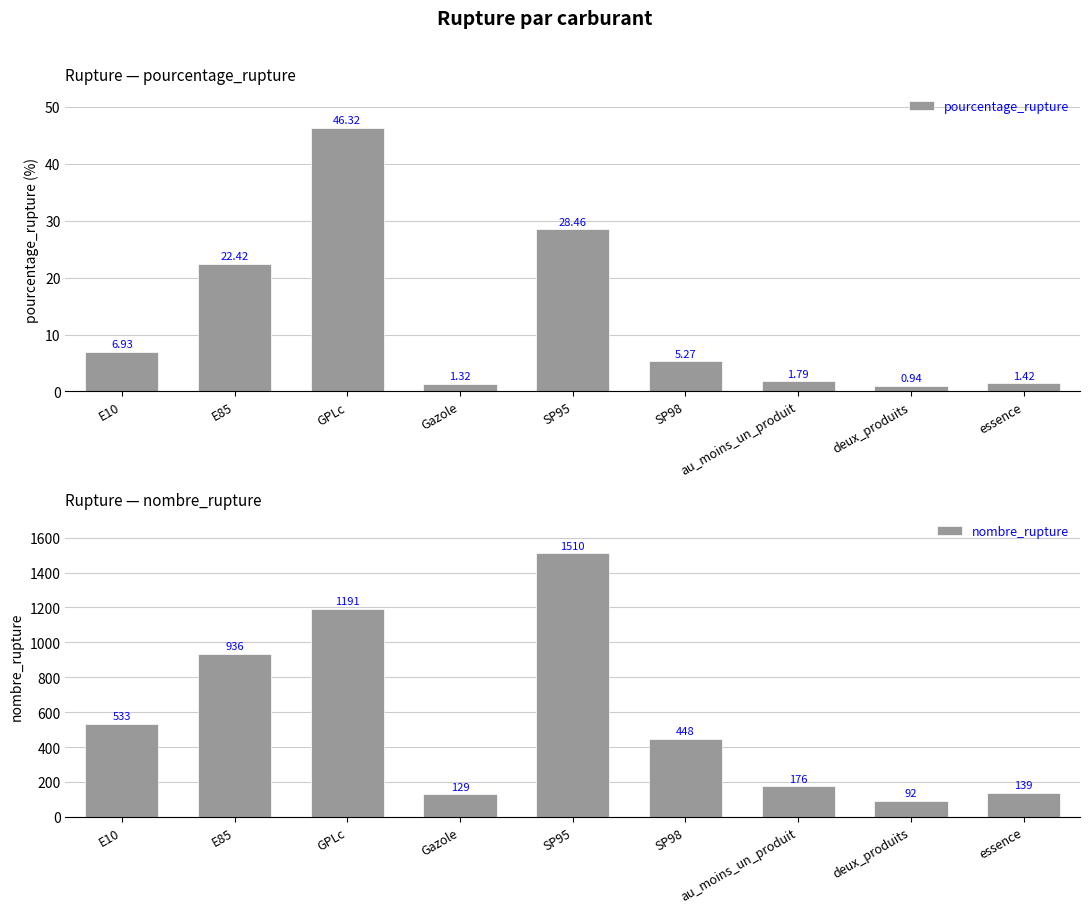

Where does the pourcentage_rupture series first go above 5?

E10